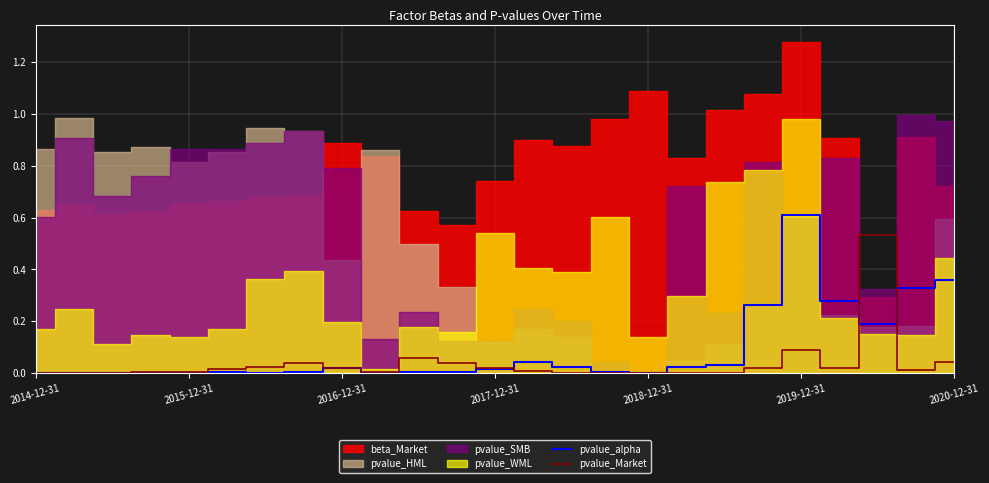

After their last crossing, which series has the higher values: pvalue_Market or pvalue_alpha?

pvalue_alpha